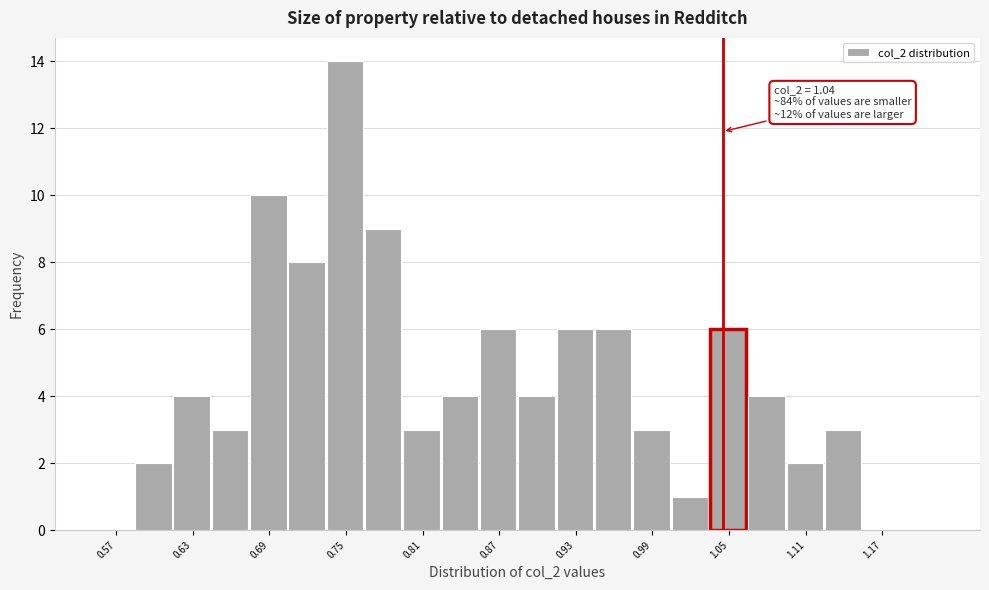

Around what value on the x-axis is the tallest bar? Give the approximate position of its centre, as read against the axis.

0.74